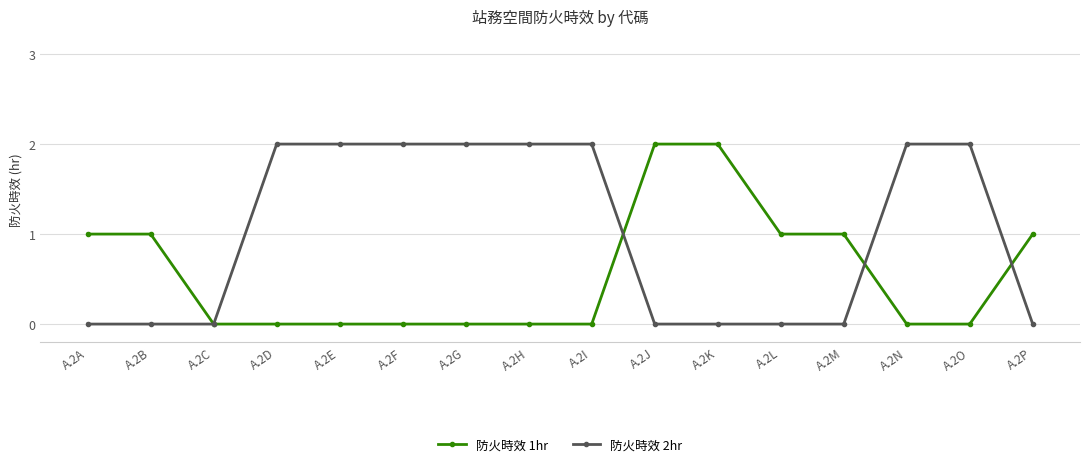

Count the number of data series in this chart.

2